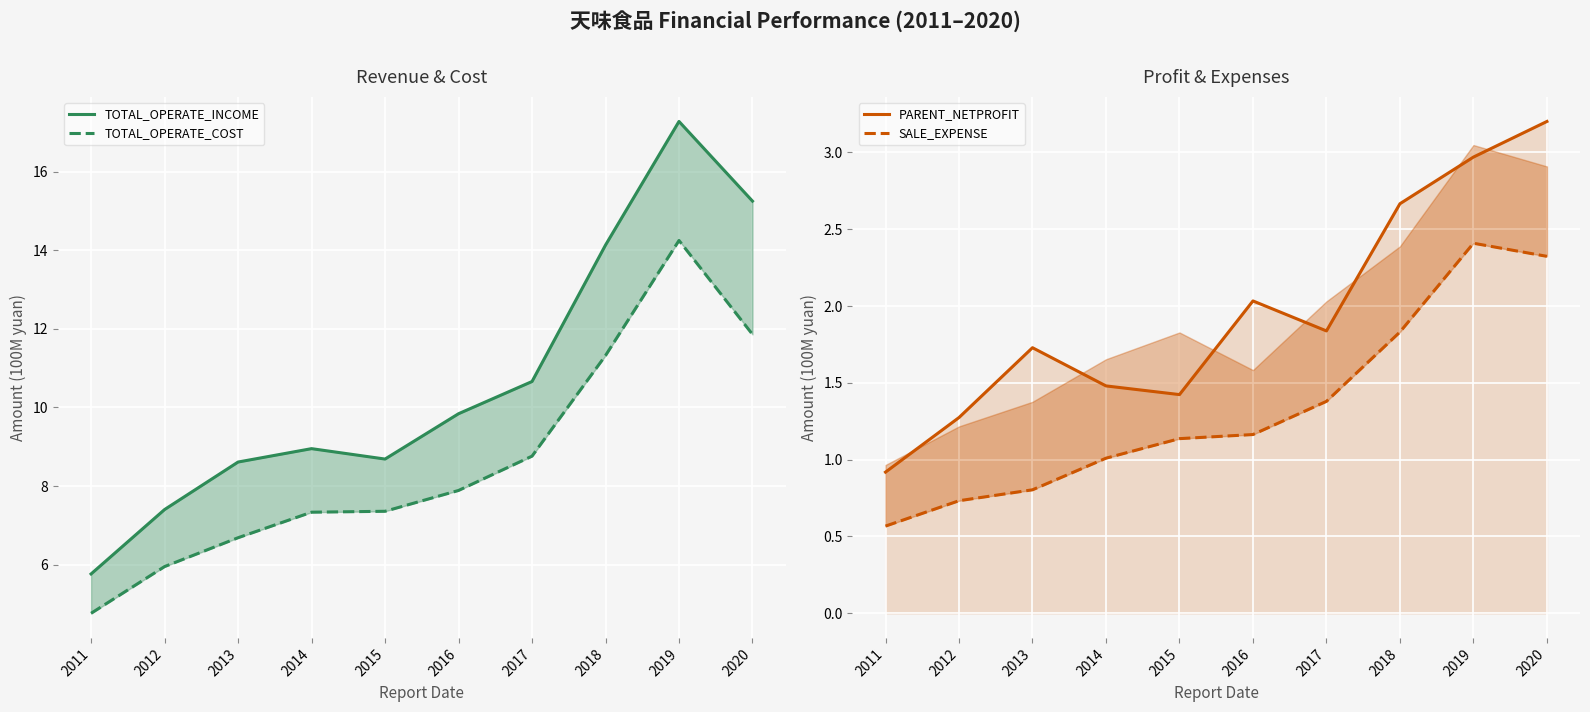

True or false: TOTAL_OPERATE_INCOME and PARENT_NETPROFIT cross at least once.

False